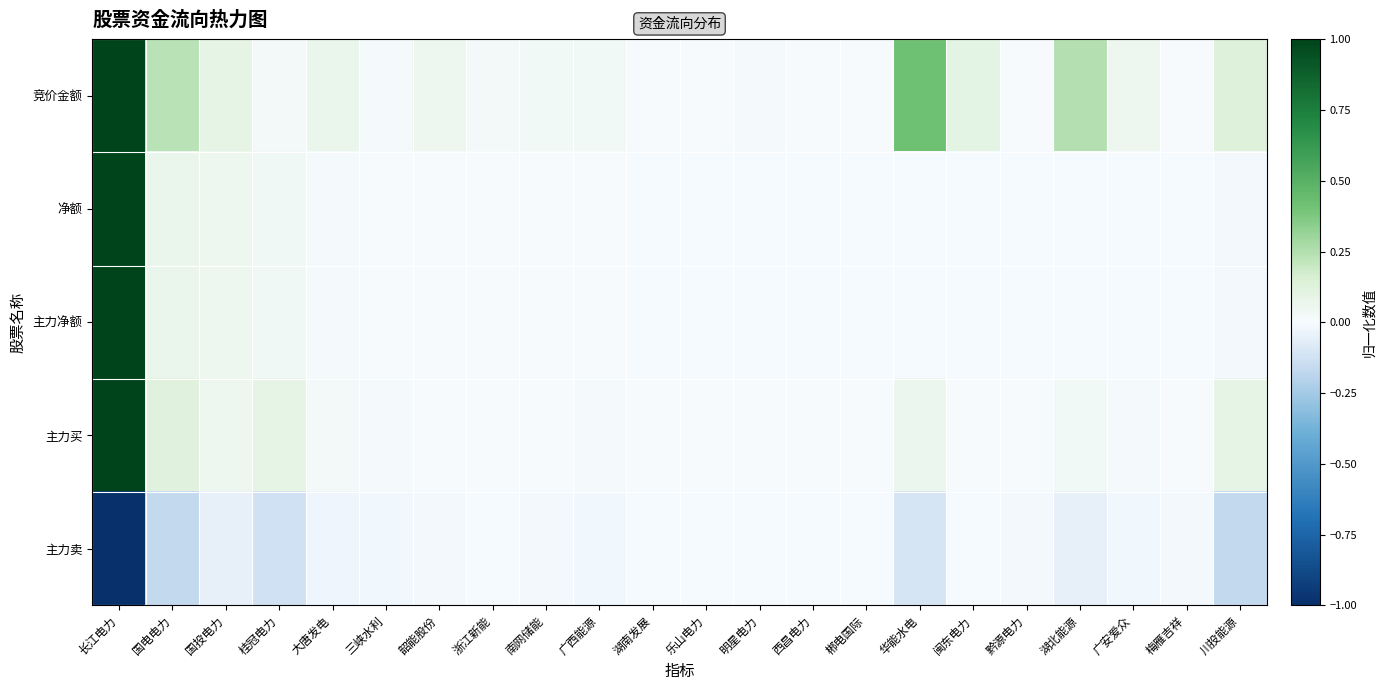

List the series in order of their peak value, highest first.

竞价金额, 净额, 主力净额, 主力买, 主力卖